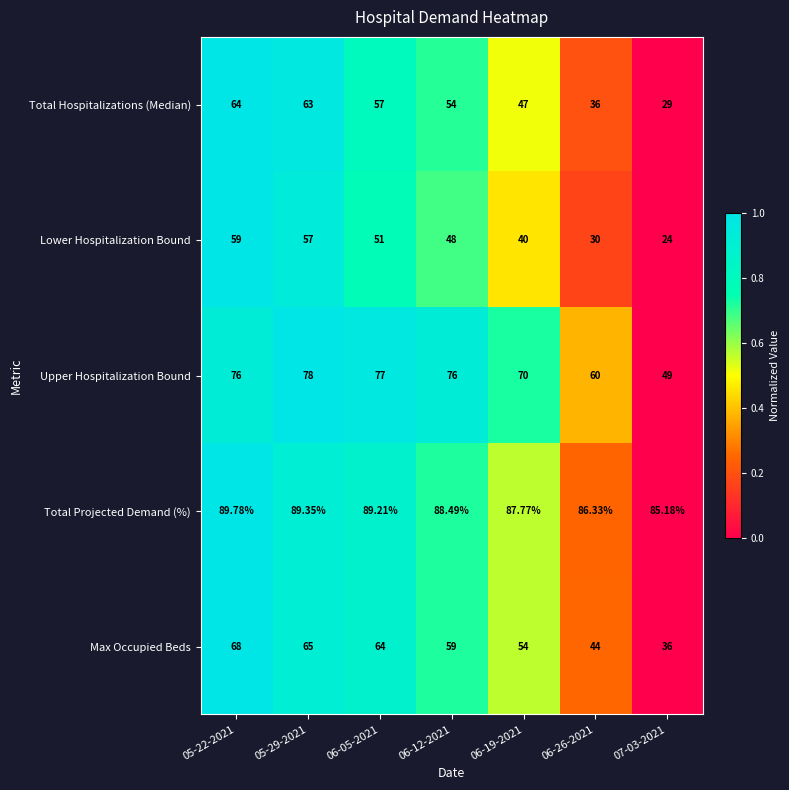

At 06-19-2021, list the series in order from largest to smallest.

Total Projected Demand (%), Upper Hospitalization Bound, Max Occupied Beds, Total Hospitalizations (Median), Lower Hospitalization Bound